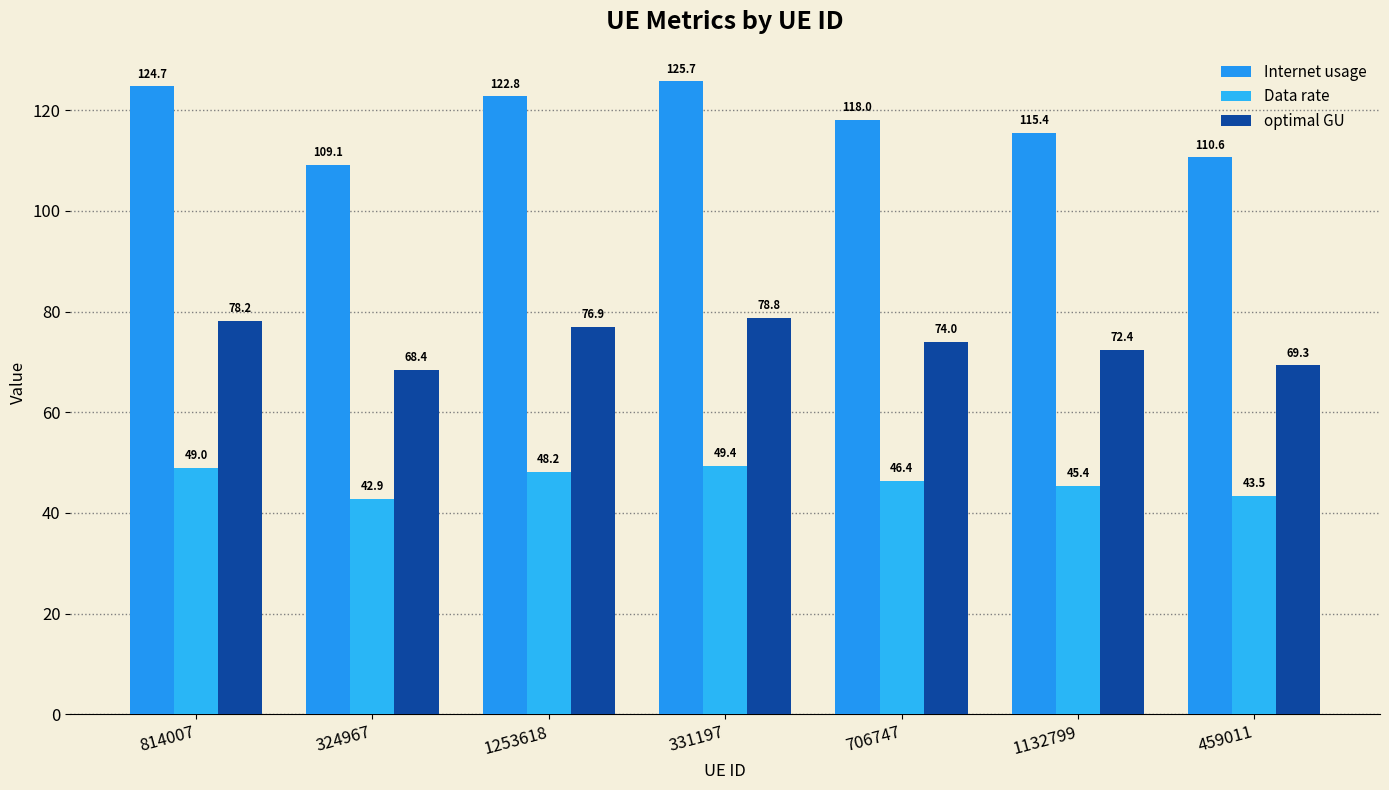

Which series has the widest spread of values?

Internet usage